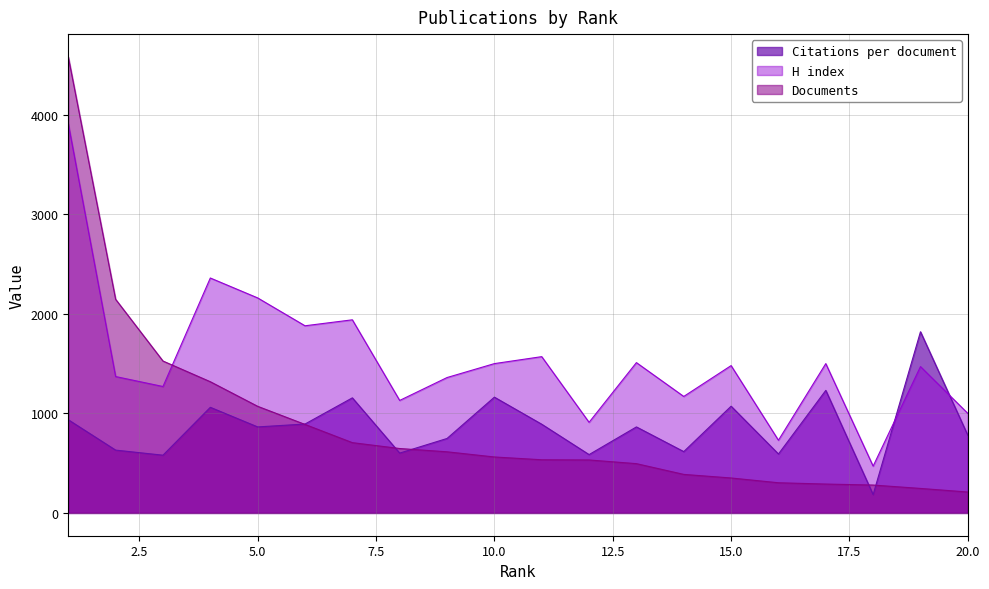

Is the value of Citations per document at 9 greater than the value of H index at 1?

No